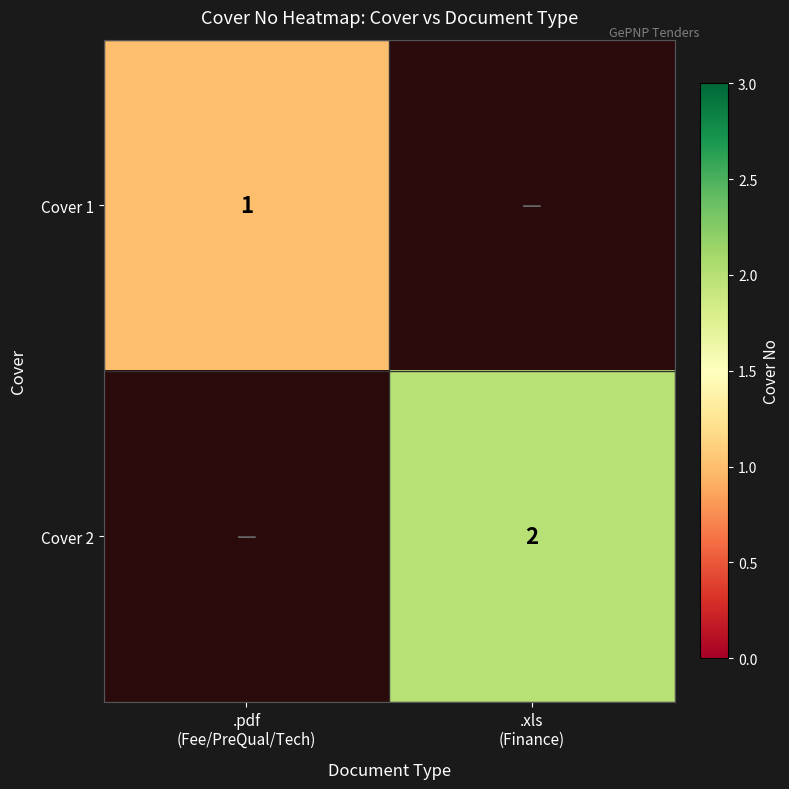

List the labels in order of Cover 1 value, smallest first.

.pdf (Fee/PreQual/Tech), .xls (Finance)